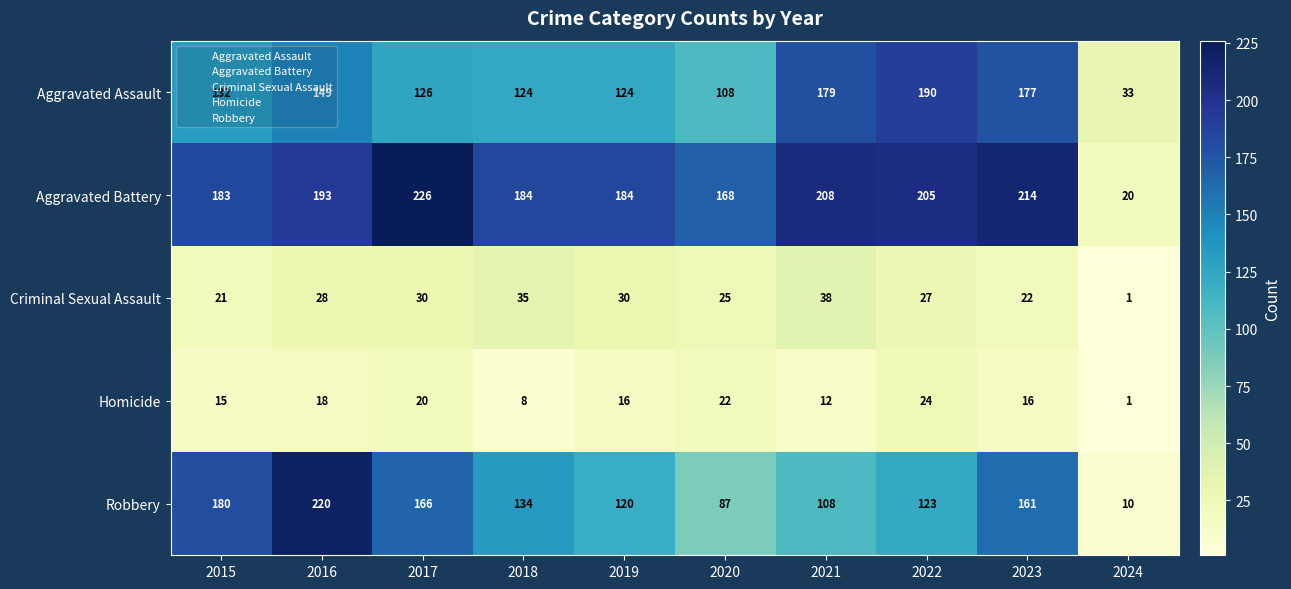

How many categories are shown in the chart?

10